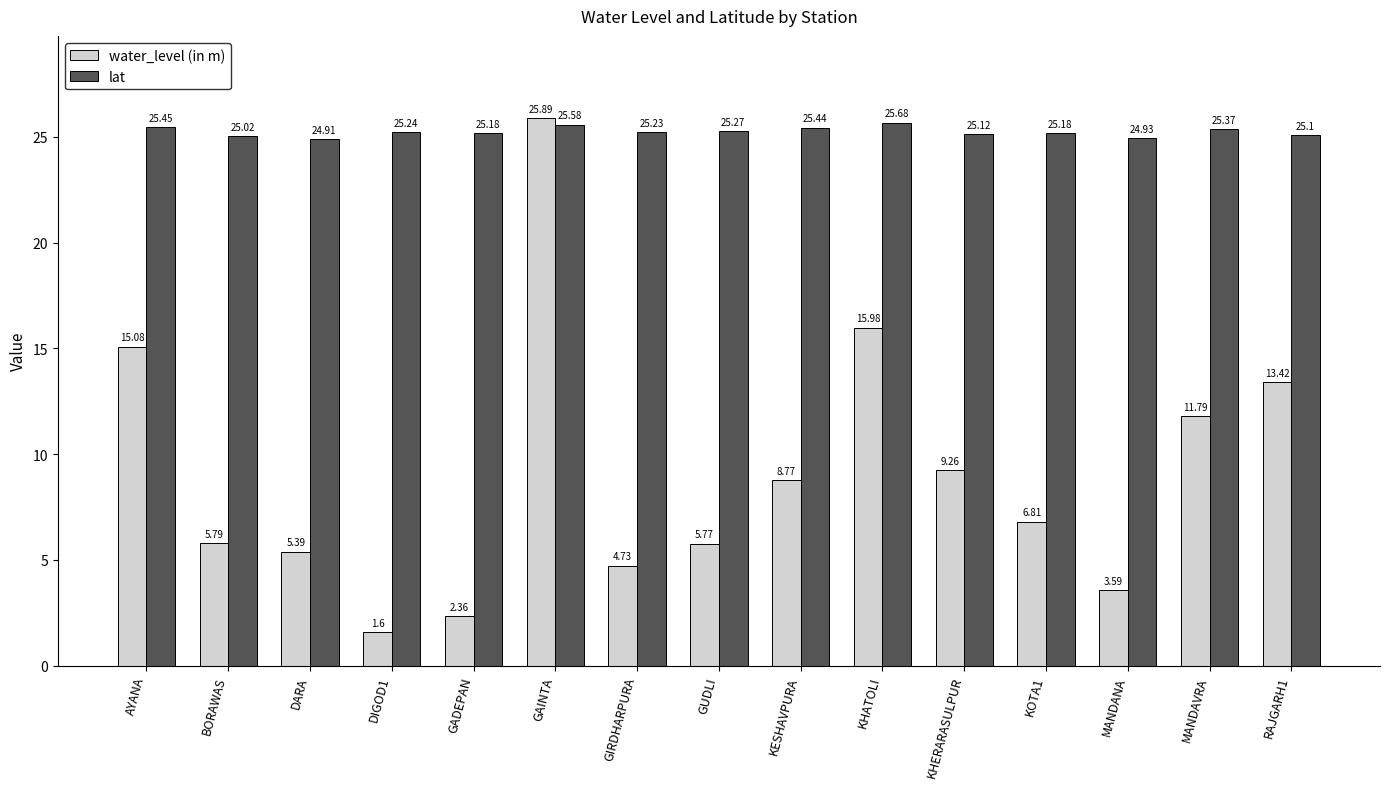

At how many categories does at least one series exceed 5?

15